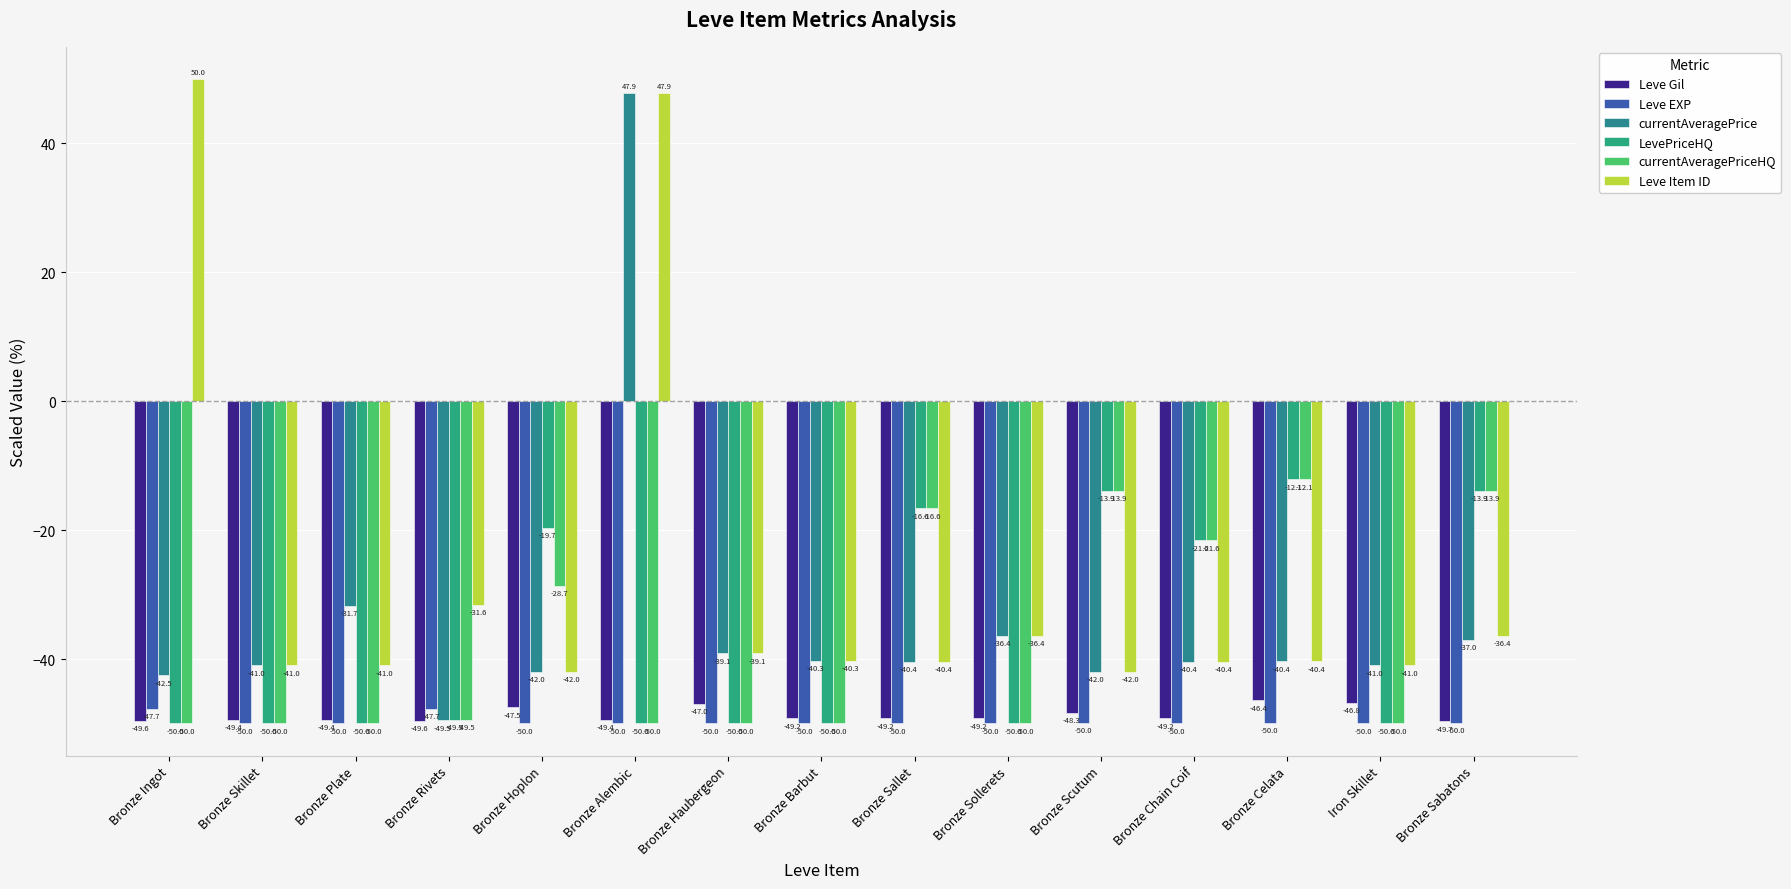

Rank the series at Bronze Alembic from highest to lowest value.

currentAveragePrice, Leve Item ID, Leve Gil, Leve EXP, LevePriceHQ, currentAveragePriceHQ